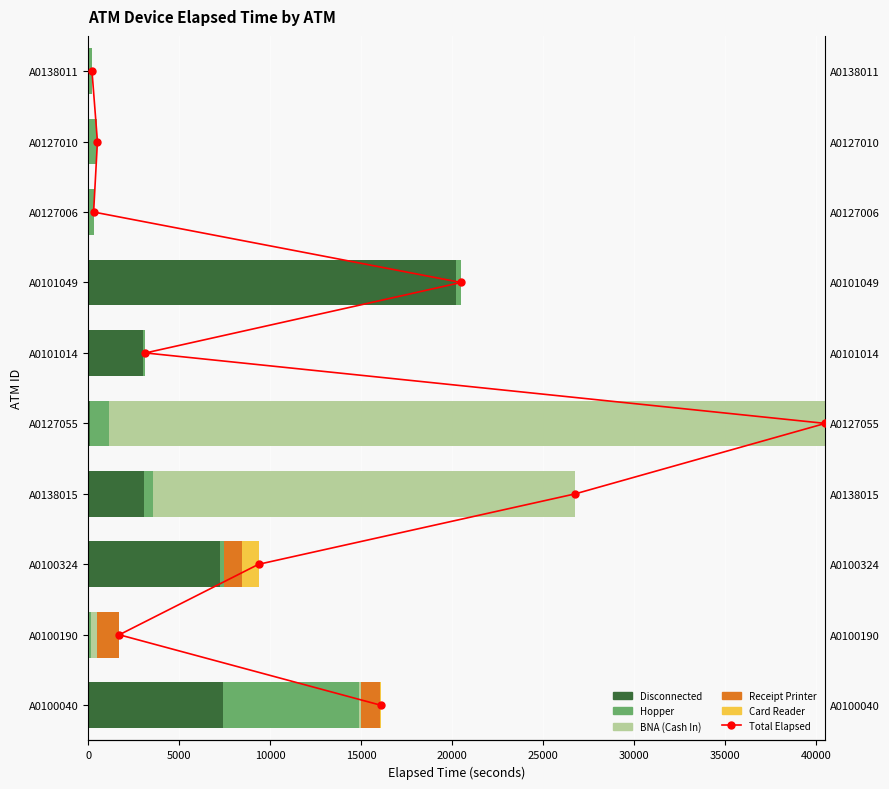

Which series changed the most between 15000 and 35000?

BNA (Cash In)